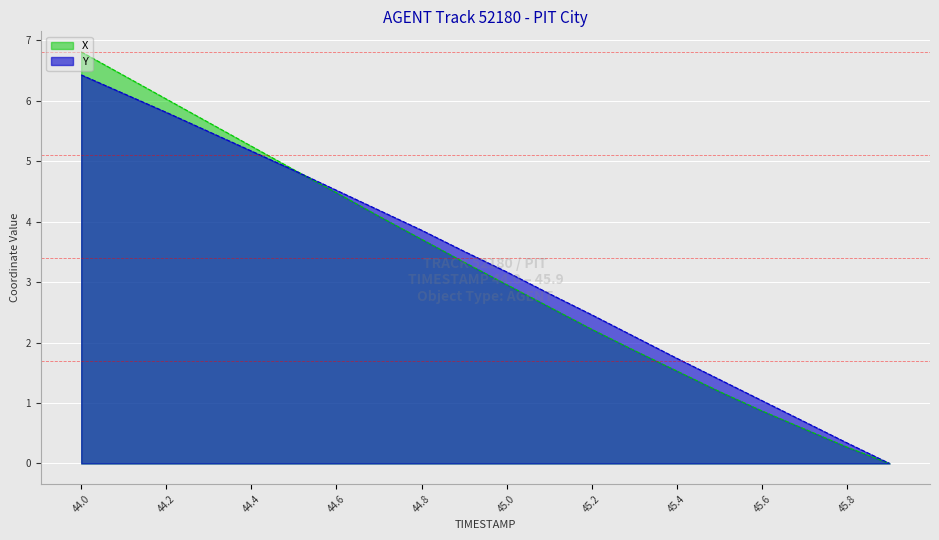

How many positive values does the X series have?

19